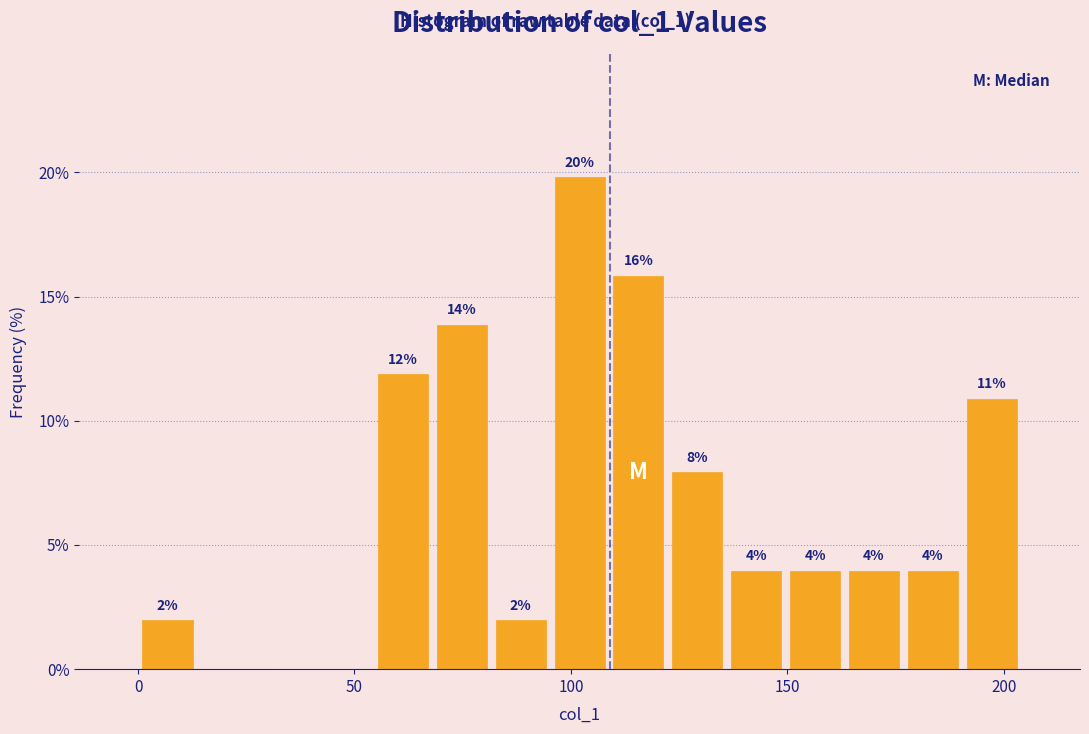

Around what value on the x-axis is the tallest bar? Give the approximate position of its centre, as read against the axis.

100